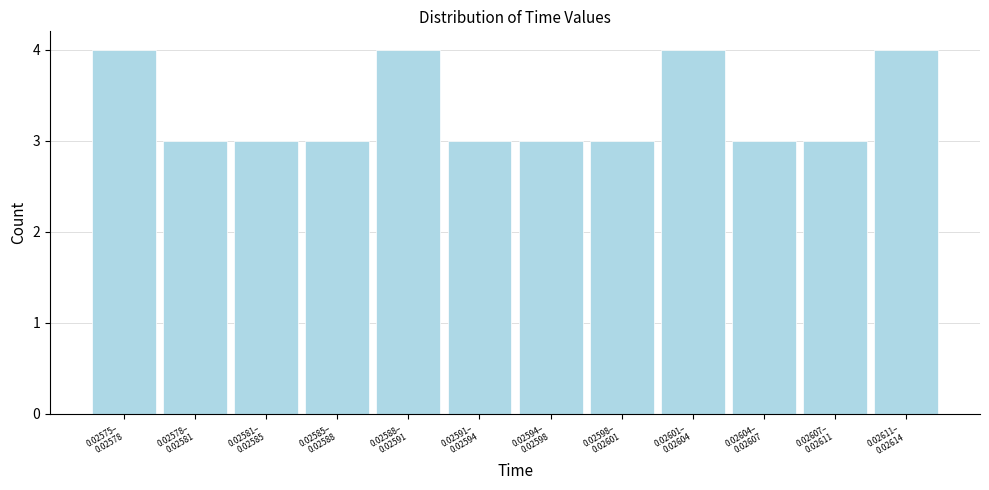

Reading left to right, extract all data points from this chart.

4	3	3	3	4	3	3	3	4	3	3	4